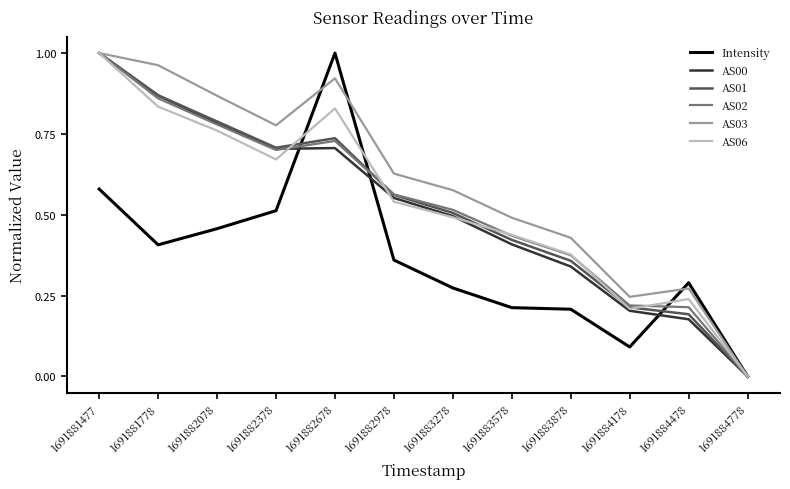

Between 1691883278 and 1691884478, which series saw the biggest shift?

AS00